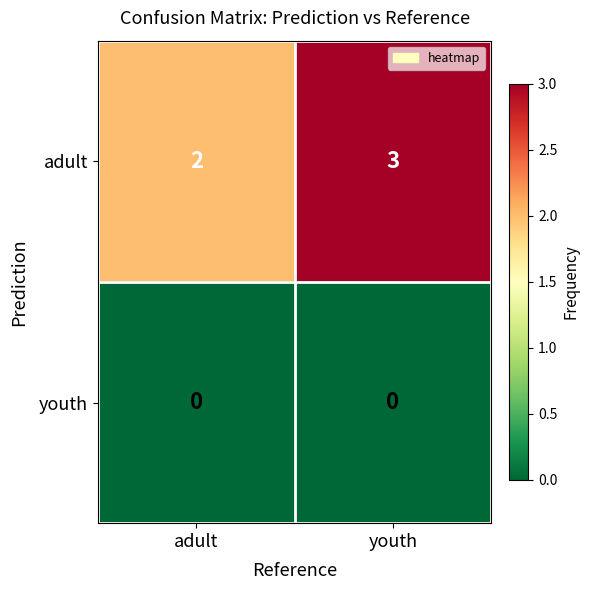

What is the maximum value shown in the chart?

3